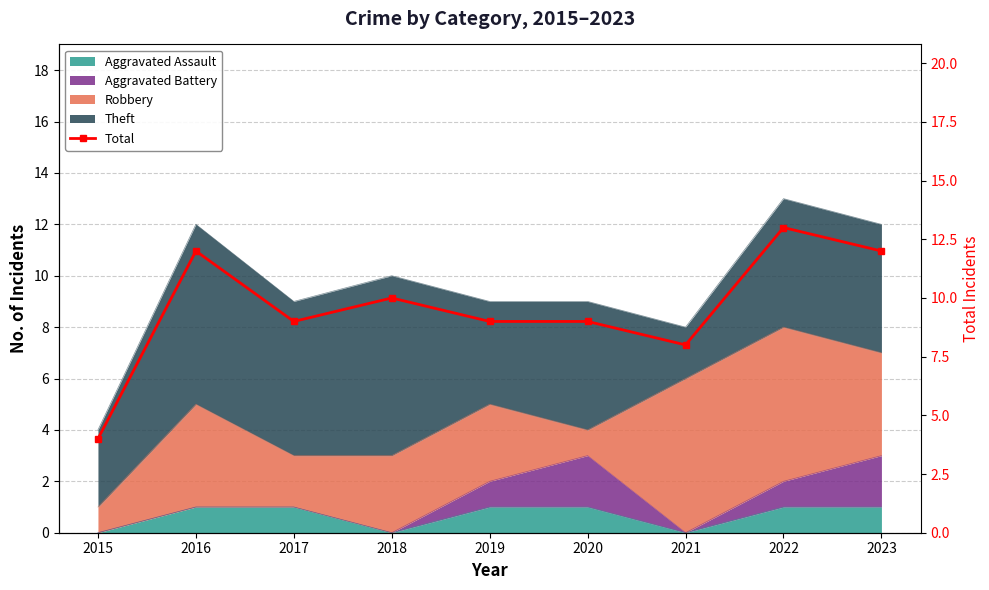

What is the difference between the values at 2016 and 2022?

1